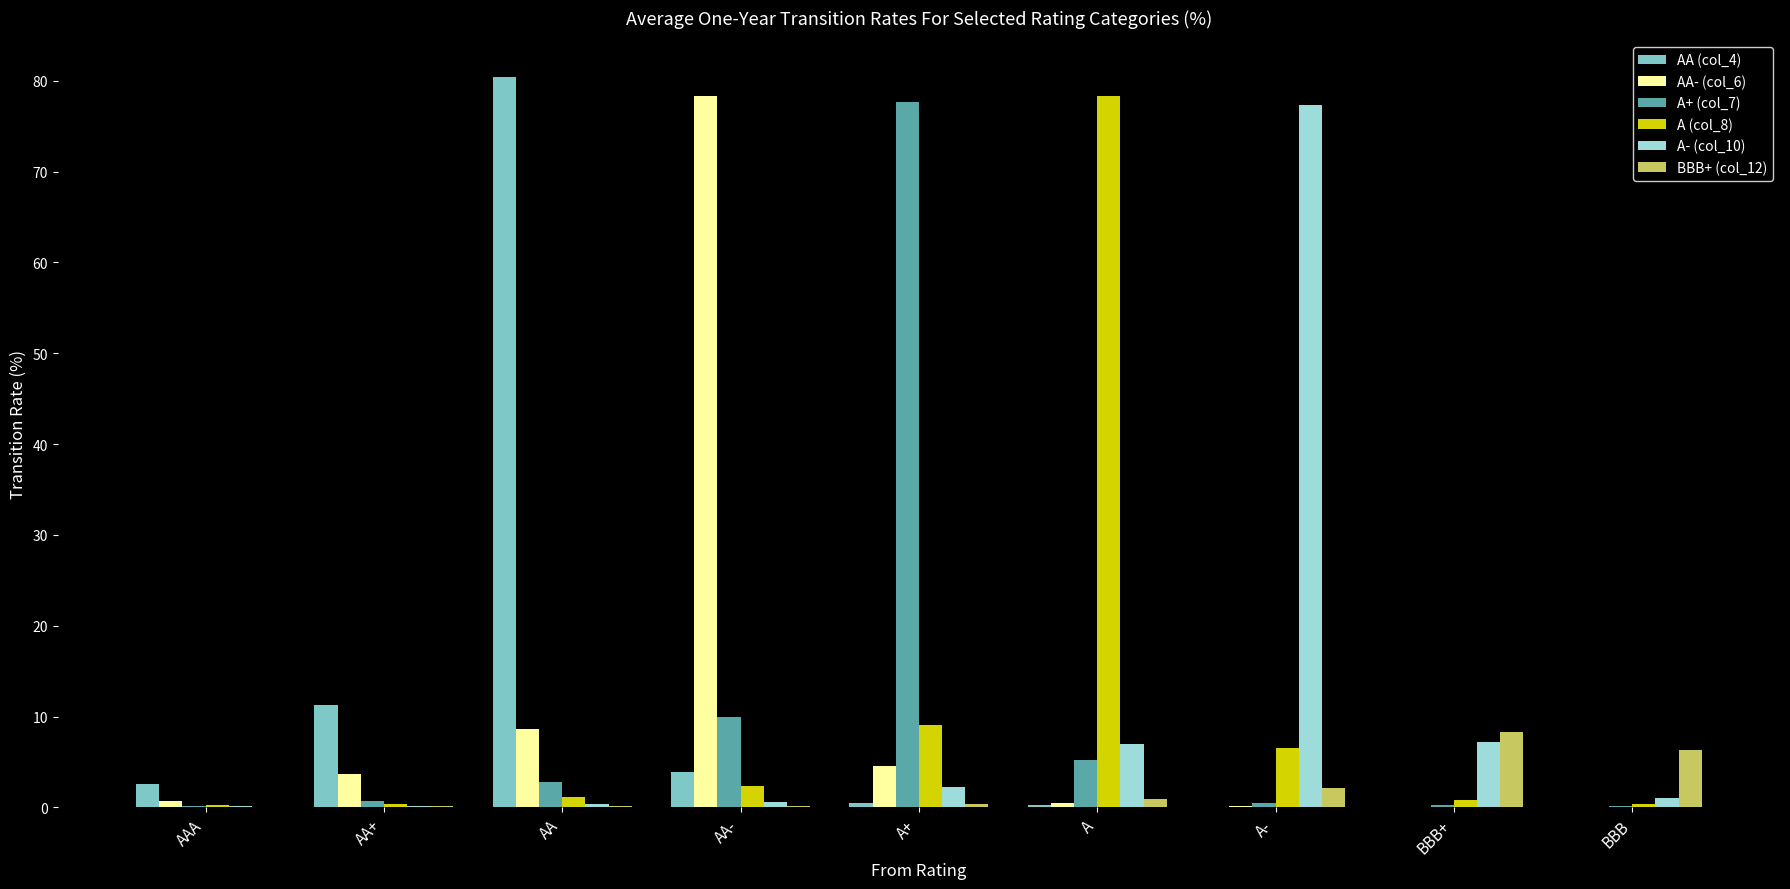

Is it true that AA (col_4) equals 0.0 at BBB?

True